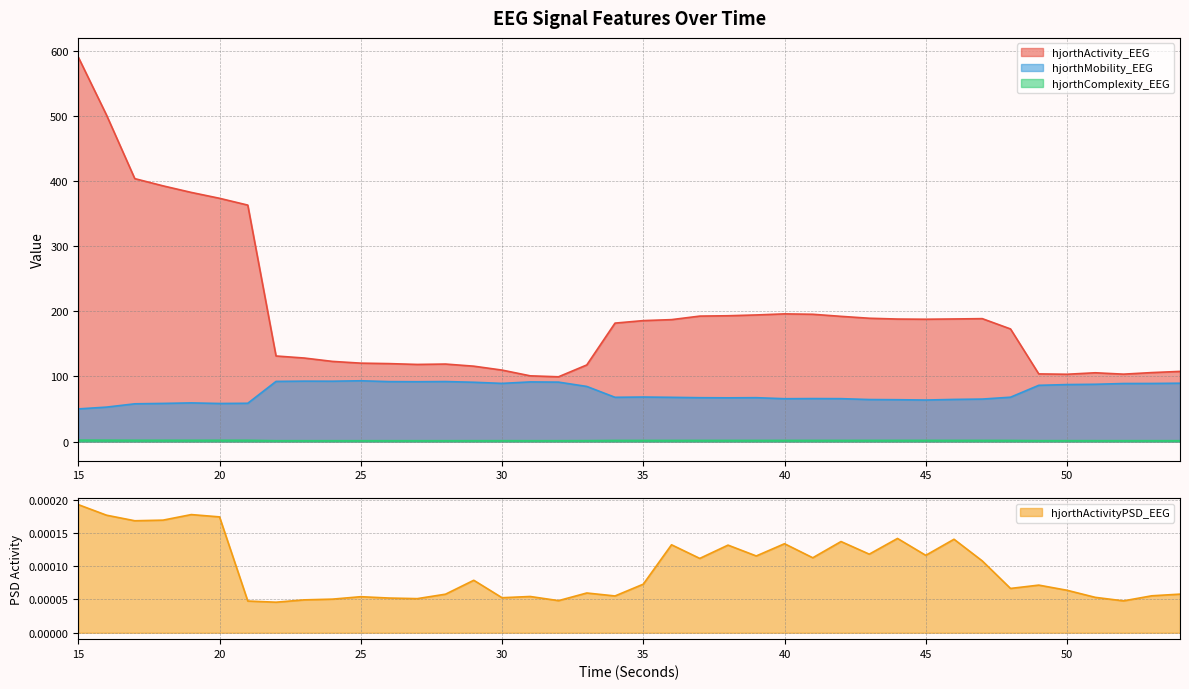

At which category does the chart reach its minimum across all series?

22